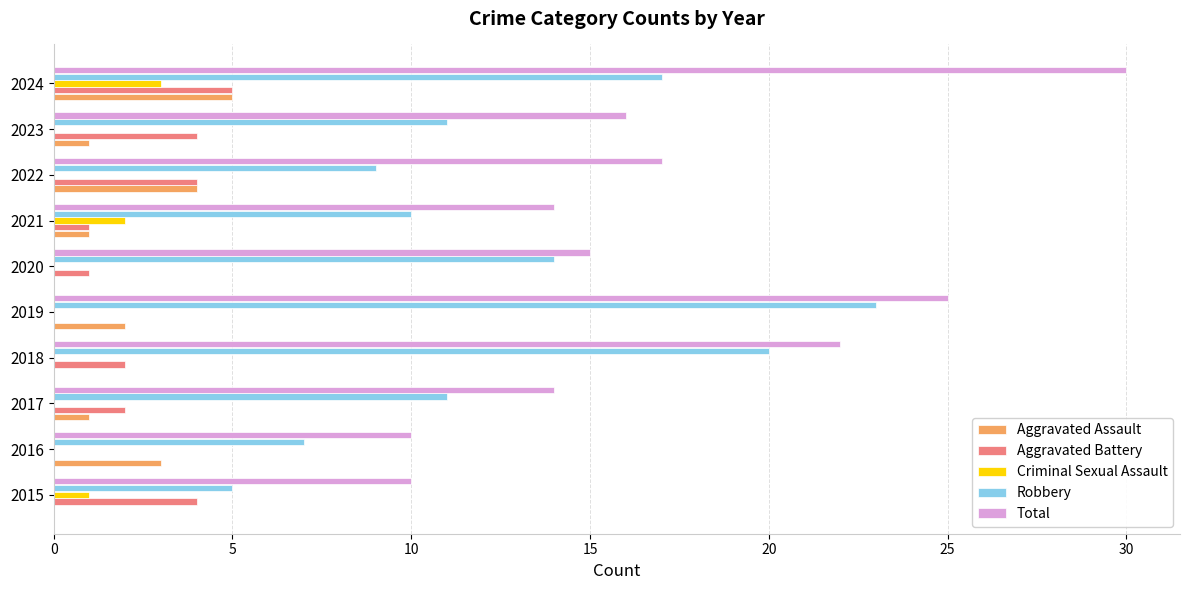

At which category is the sum across all series the highest?

2024